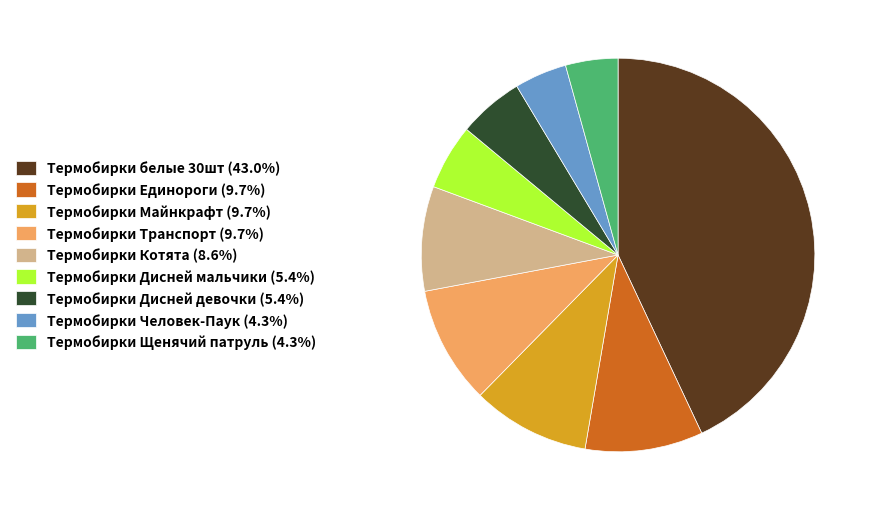

Do Термобирки Дисней девочки (5.4%) and Термобирки Единороги (9.7%) together represent more than half of the pie?

No